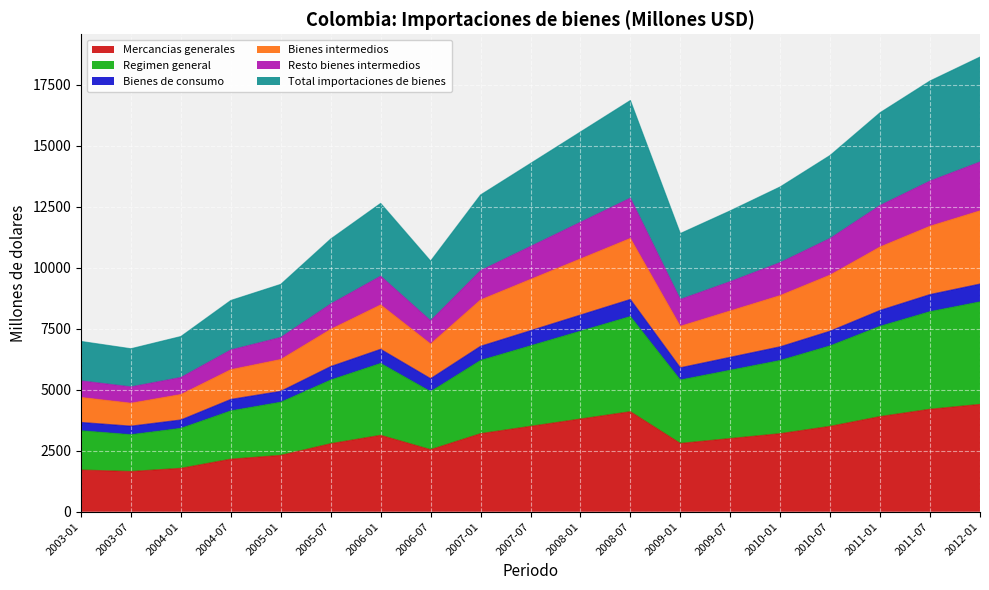

Where is Bienes de consumo nearest to the value 6419?

2009-07